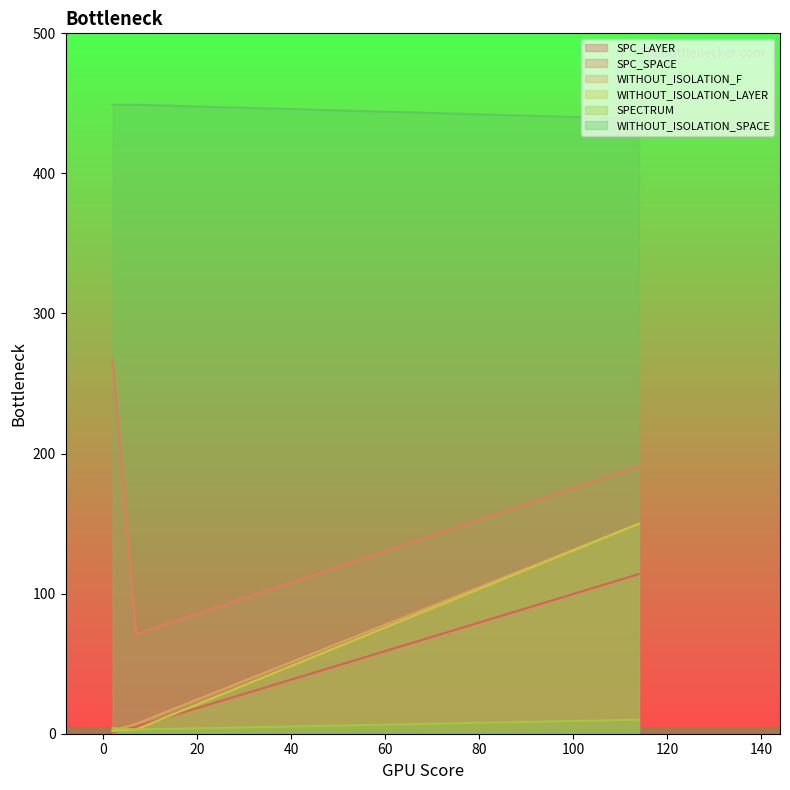

Rank the categories by WITHOUT_ISOLATION_SPACE value from lowest to highest.

114, 2, 7